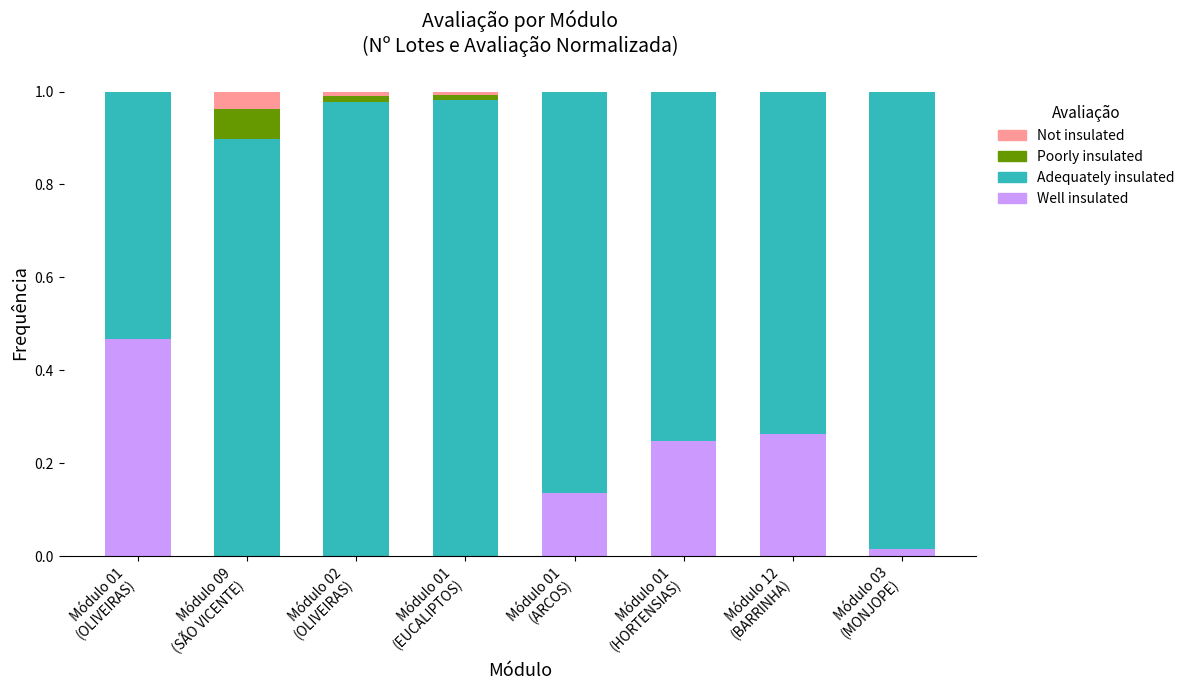

Are the bars horizontal?

No